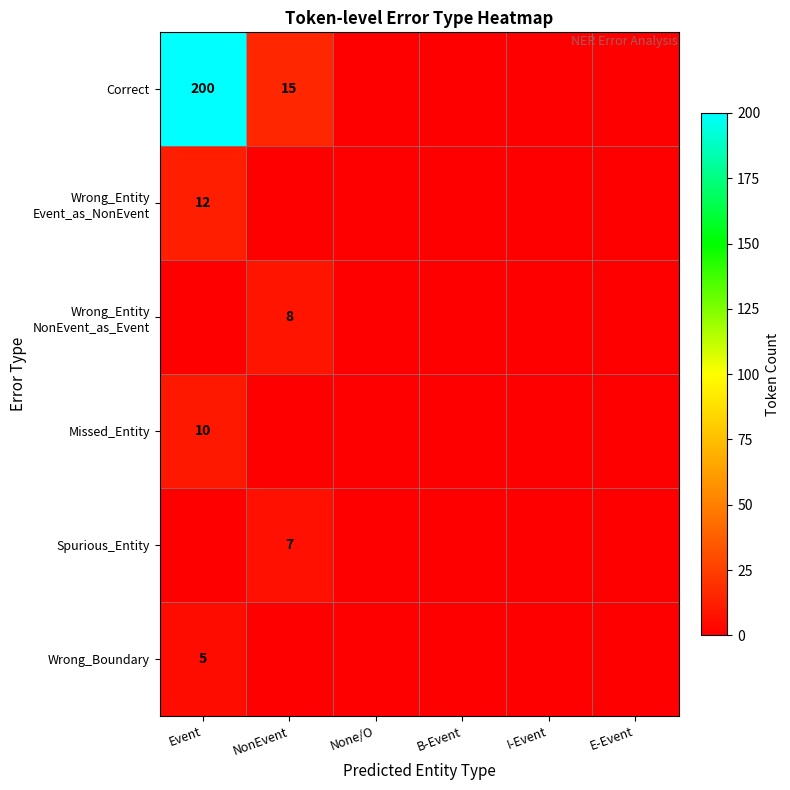

At which category is the sum across all series the highest?

Event